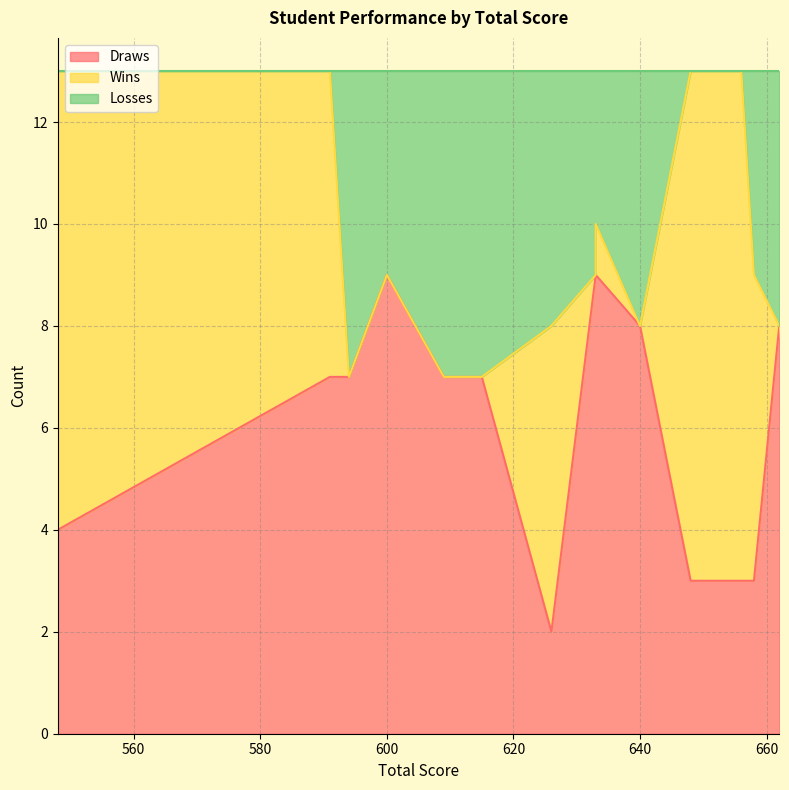

Where is the first local maximum for Draws?

600